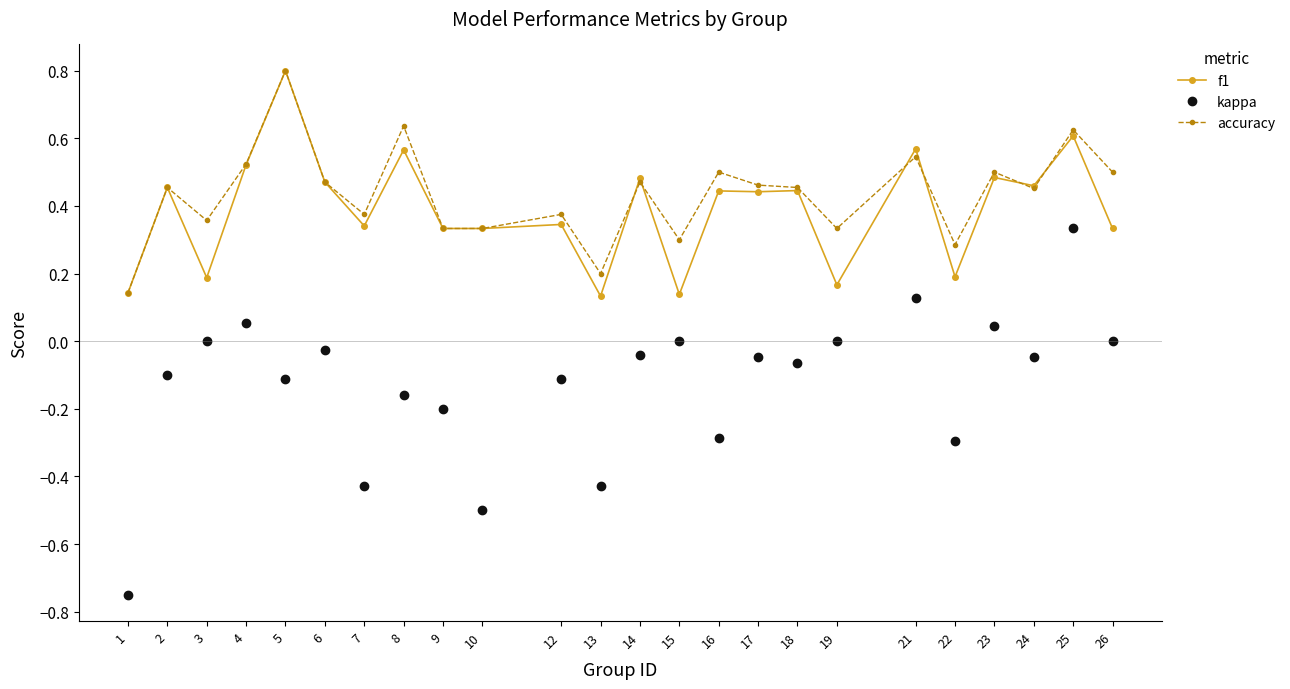

What is the greatest value displayed?

0.8